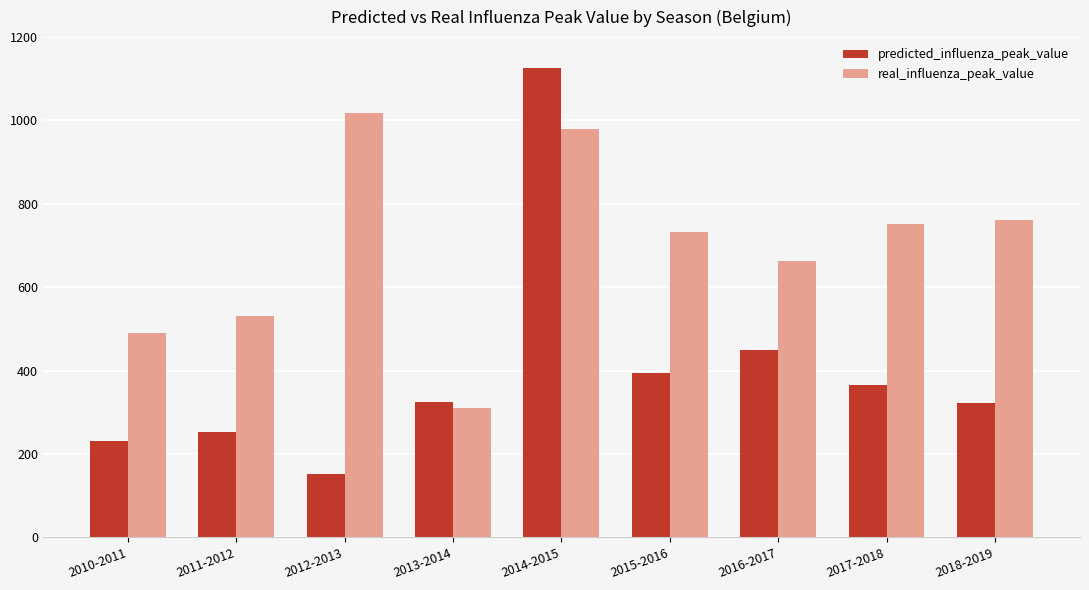

Does the chart contain stacked bars?

No